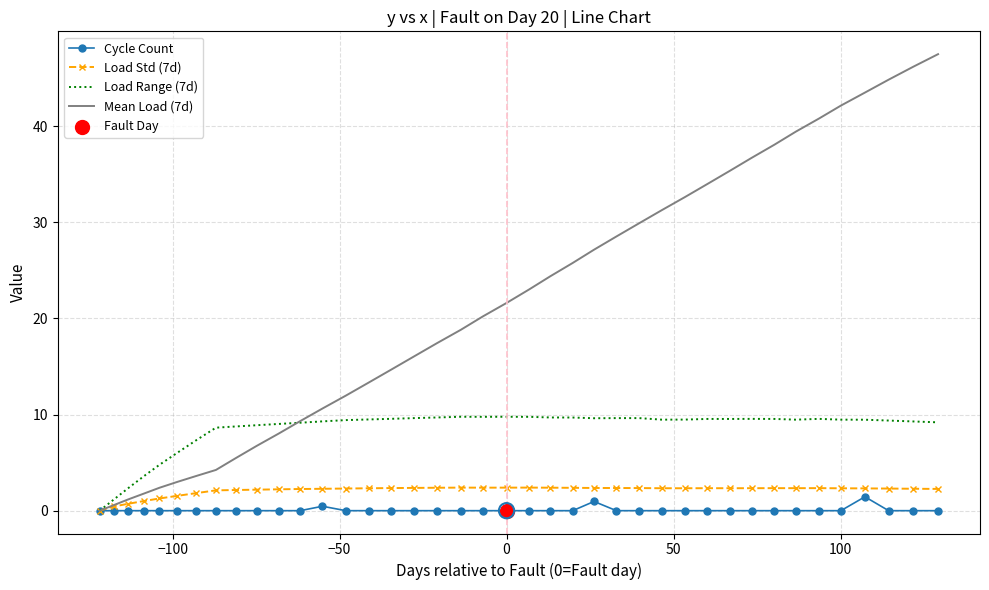

Which series has the largest total across all categories?

Mean Load (7d)